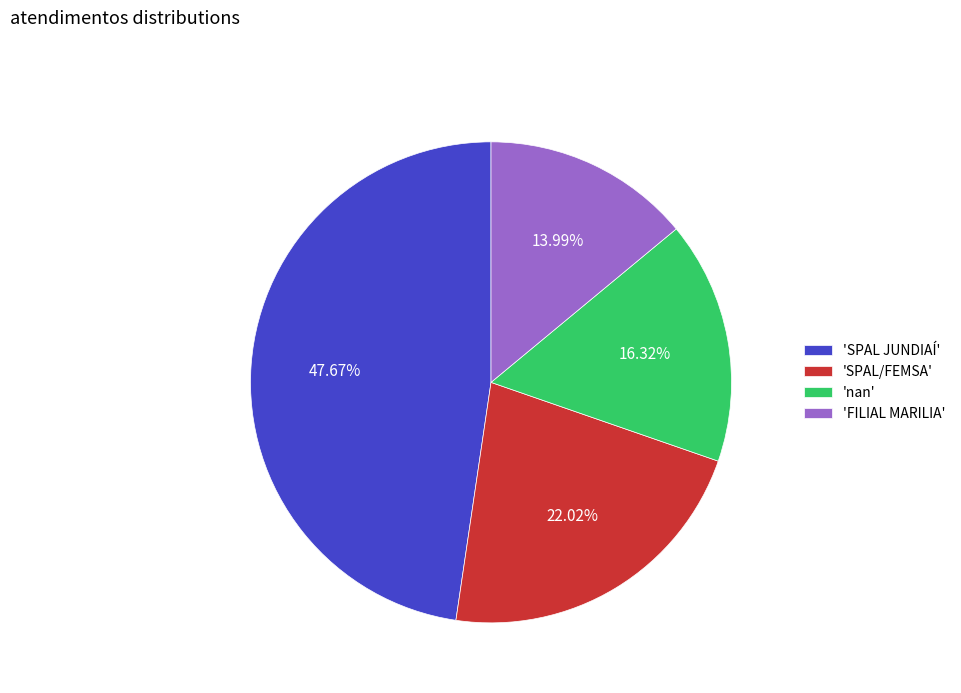

Which slice is the largest?

'SPAL JUNDIAÍ'